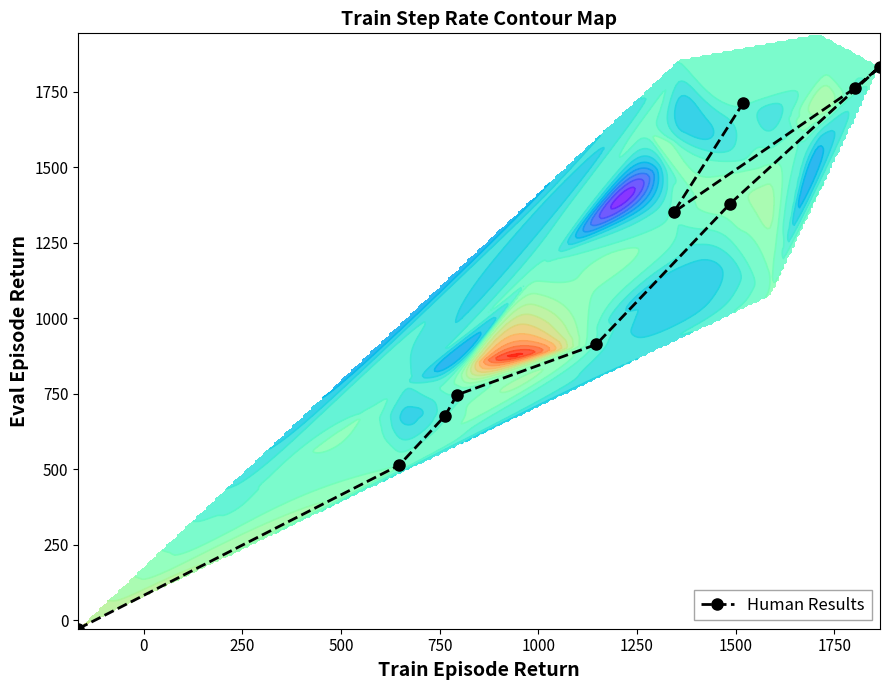

Reading left to right, what are all the values shown in this chart?

-28.6	513.0	677.2	745.8	912.9	1379.5	1833.1	1761.0	1351.5	1711.4